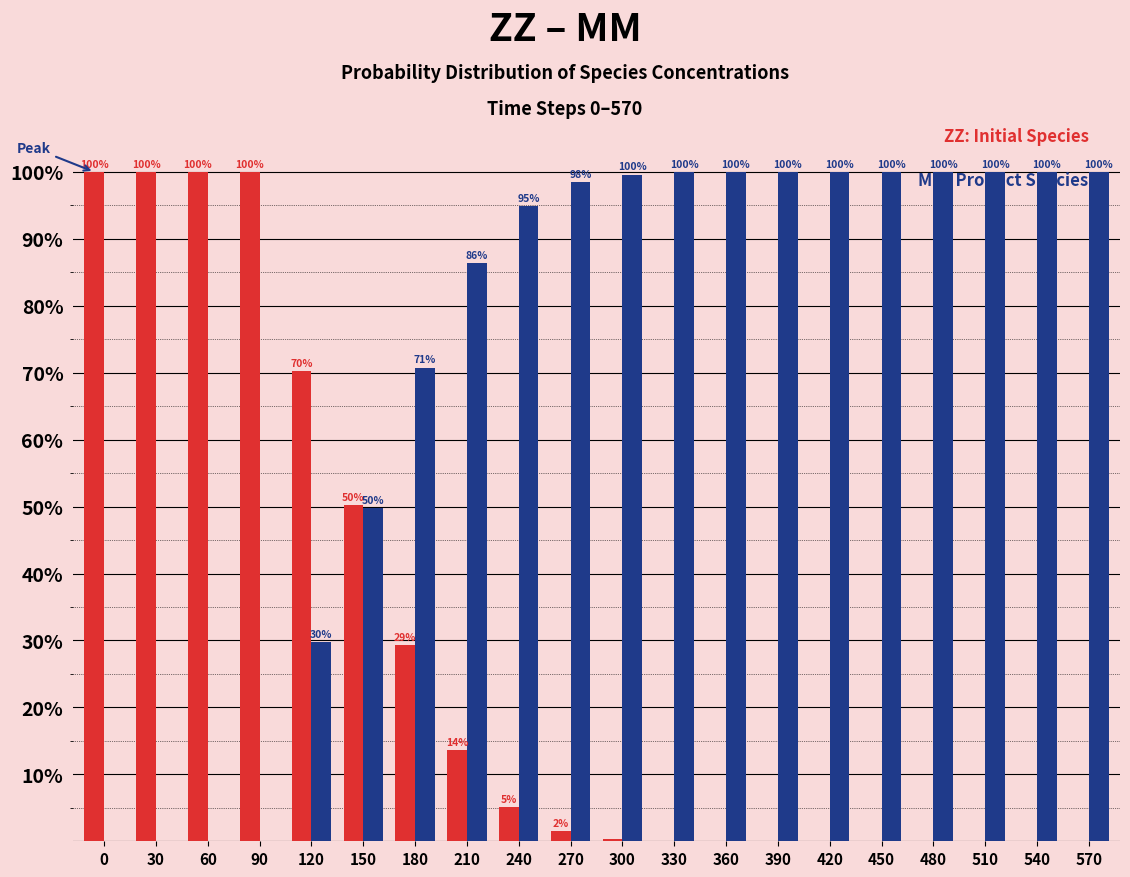

What is the maximum value shown in the chart?

100.0